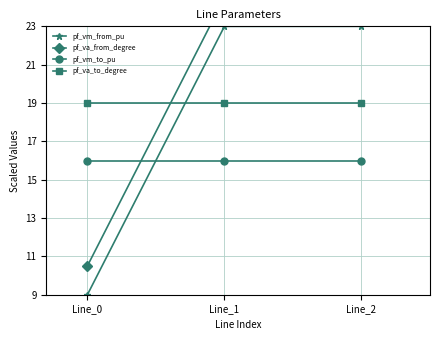

The pf_vm_from_pu series shows 35.9 at Line_1. True or false?

False